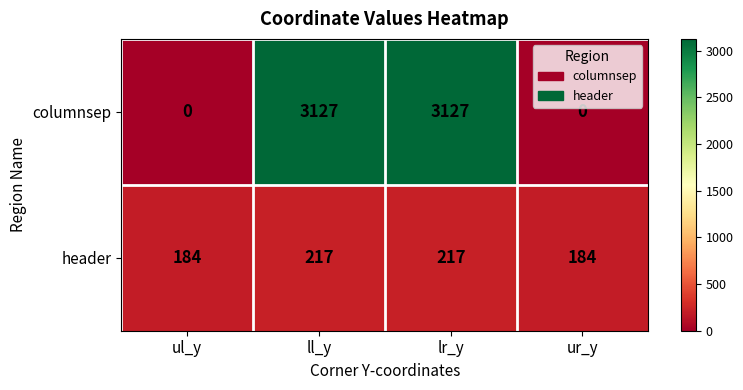

What is the maximum value for columnsep?

3127